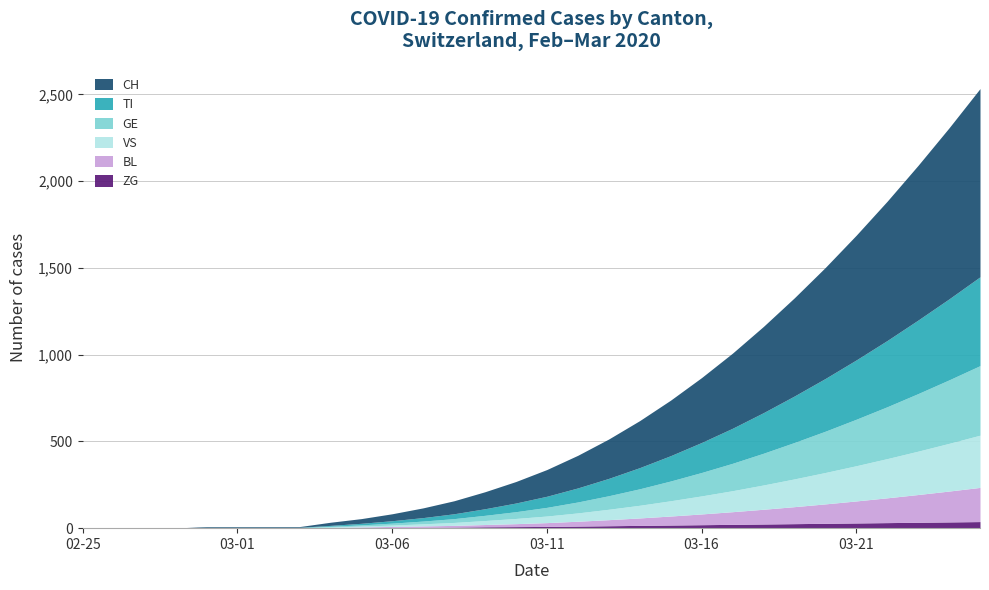

Is it true that GE equals 63 at 2020-03-12?

True